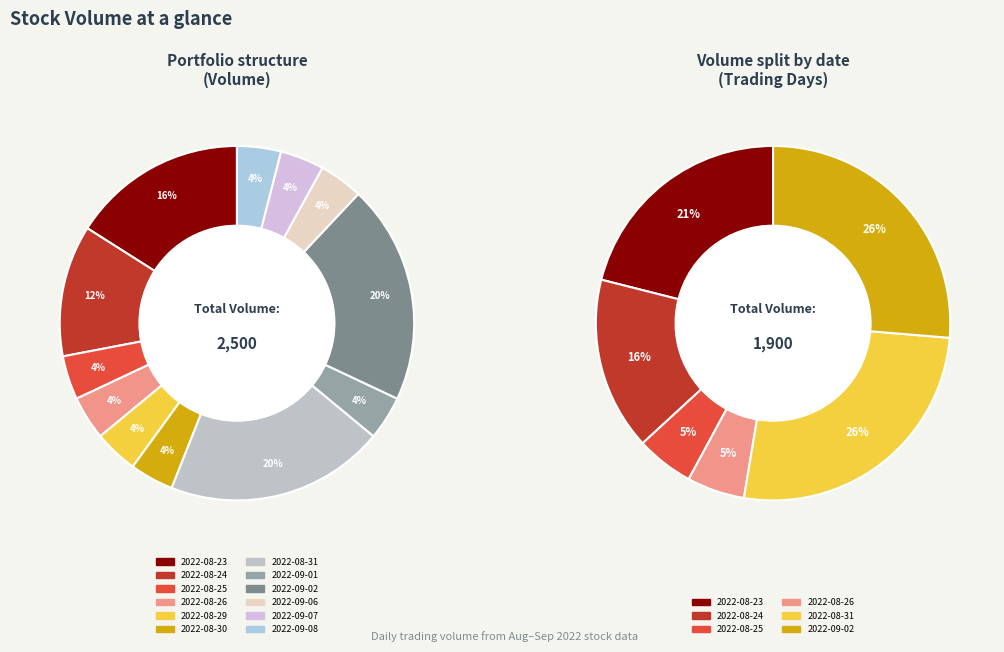

Which has a higher value, 2022-08-26 or 2022-09-07?

2022-08-26